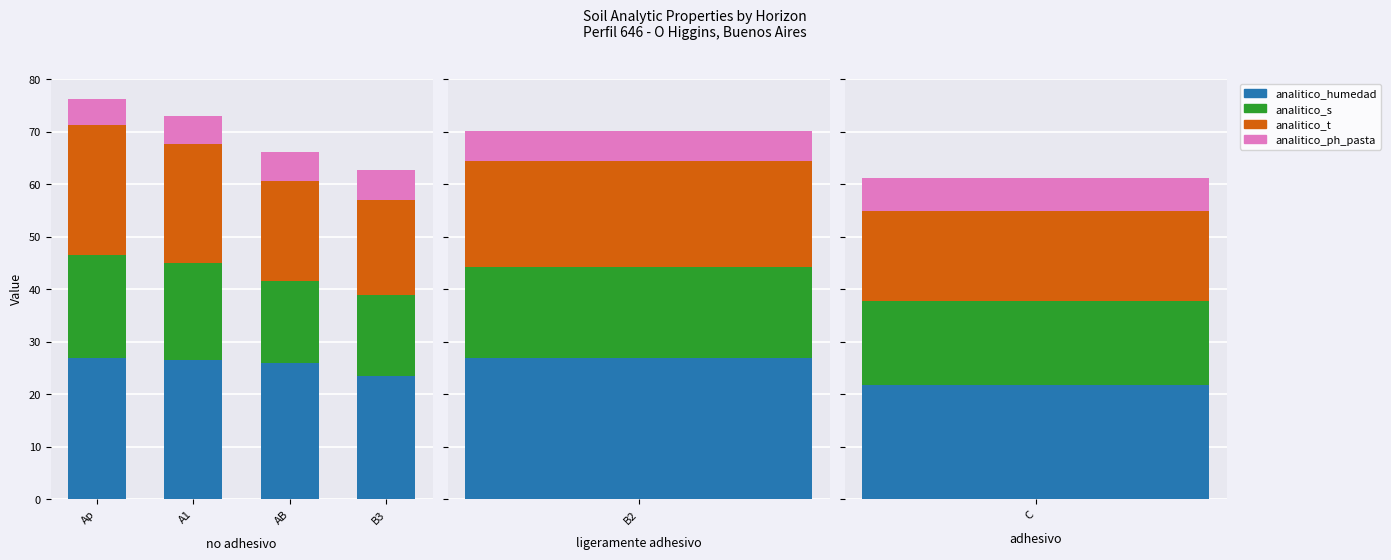

At which label is analitico_ph_pasta closest to 5?

no adhesivo (Ap)